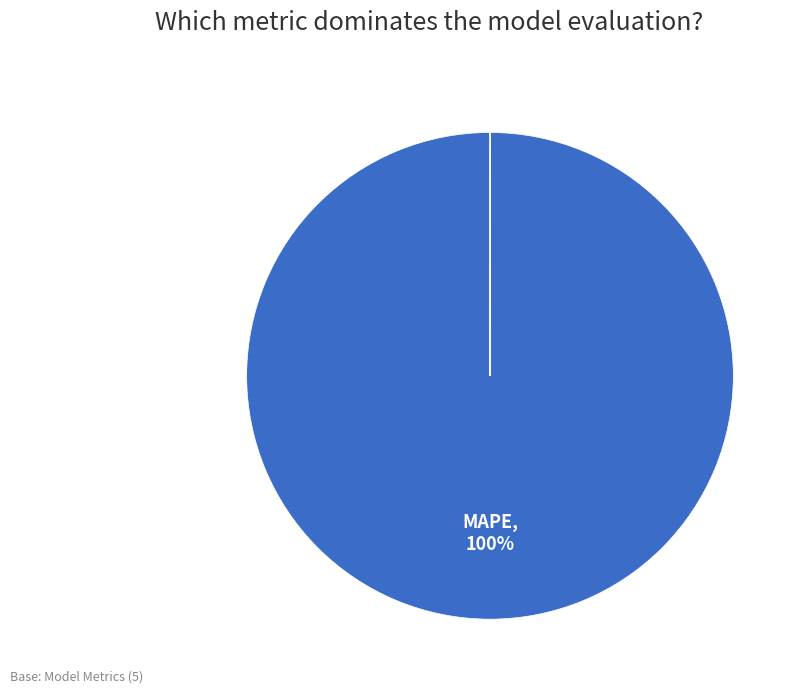

To the nearest percent, what is the difference between the largest and smallest slice percentages?

100%